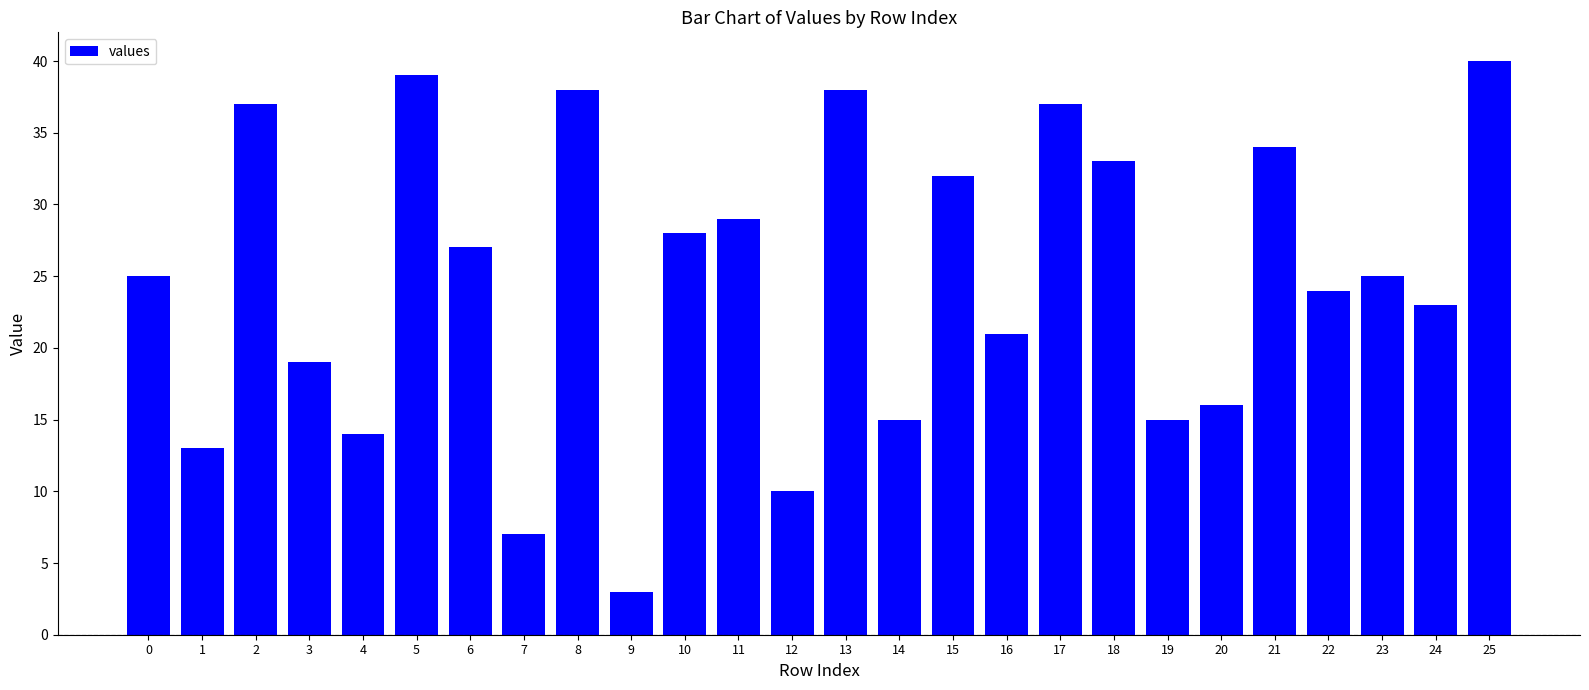

The chart shows a value of 10 at 14. True or false?

False